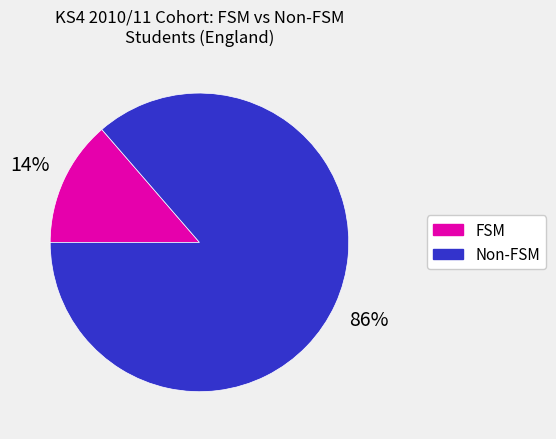

Is there a majority slice in this chart?

Yes